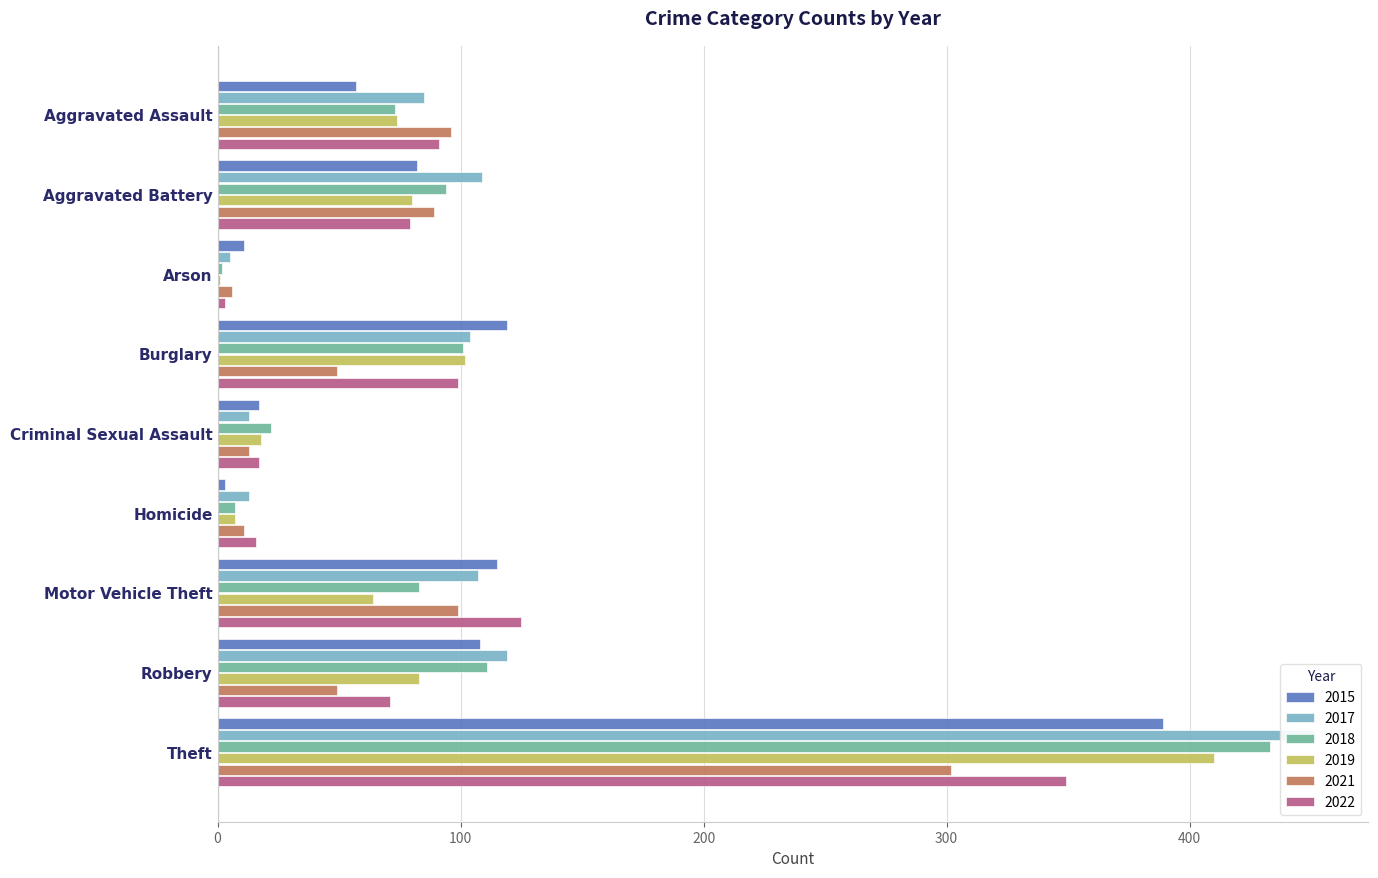

What is the label of the 4th bar from the right?

Homicide